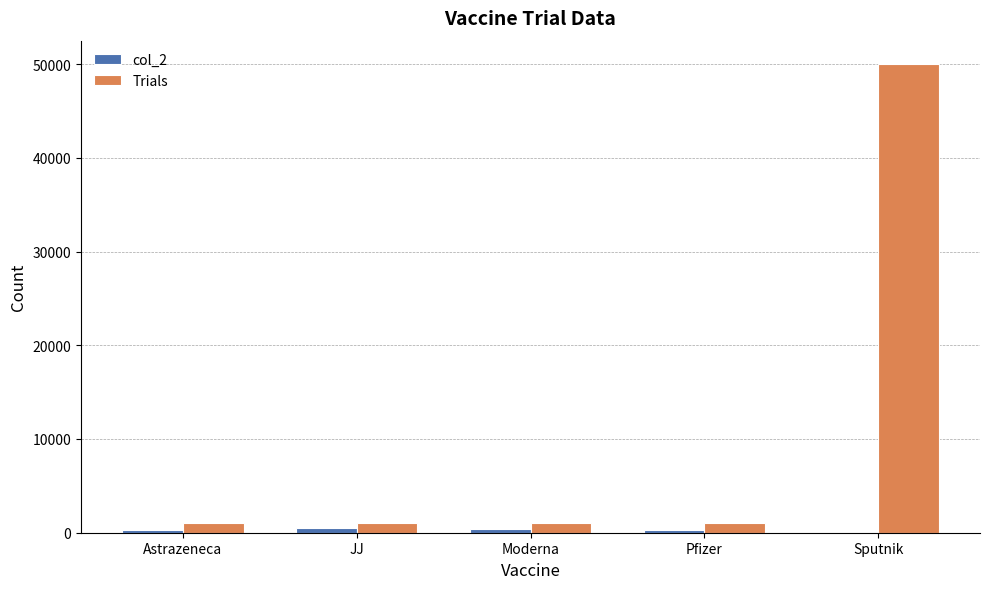

Which series has the largest total across all categories?

Trials